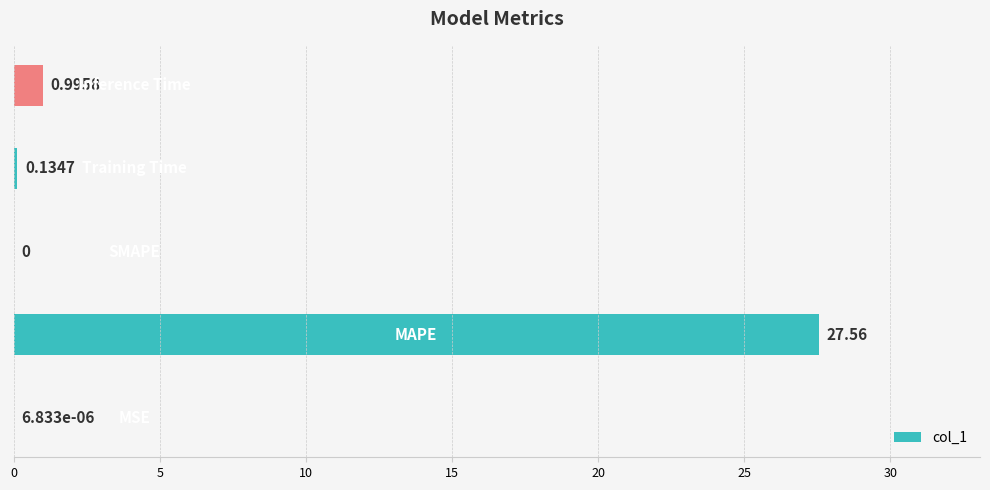

What is the sum of all values?

28.7